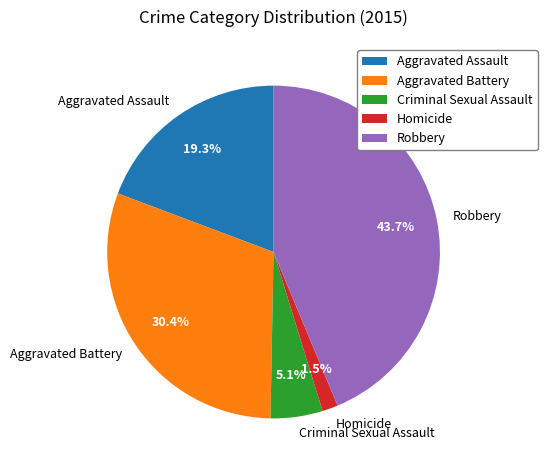

To the nearest percent, what percentage of the pie is Aggravated Battery?

30%